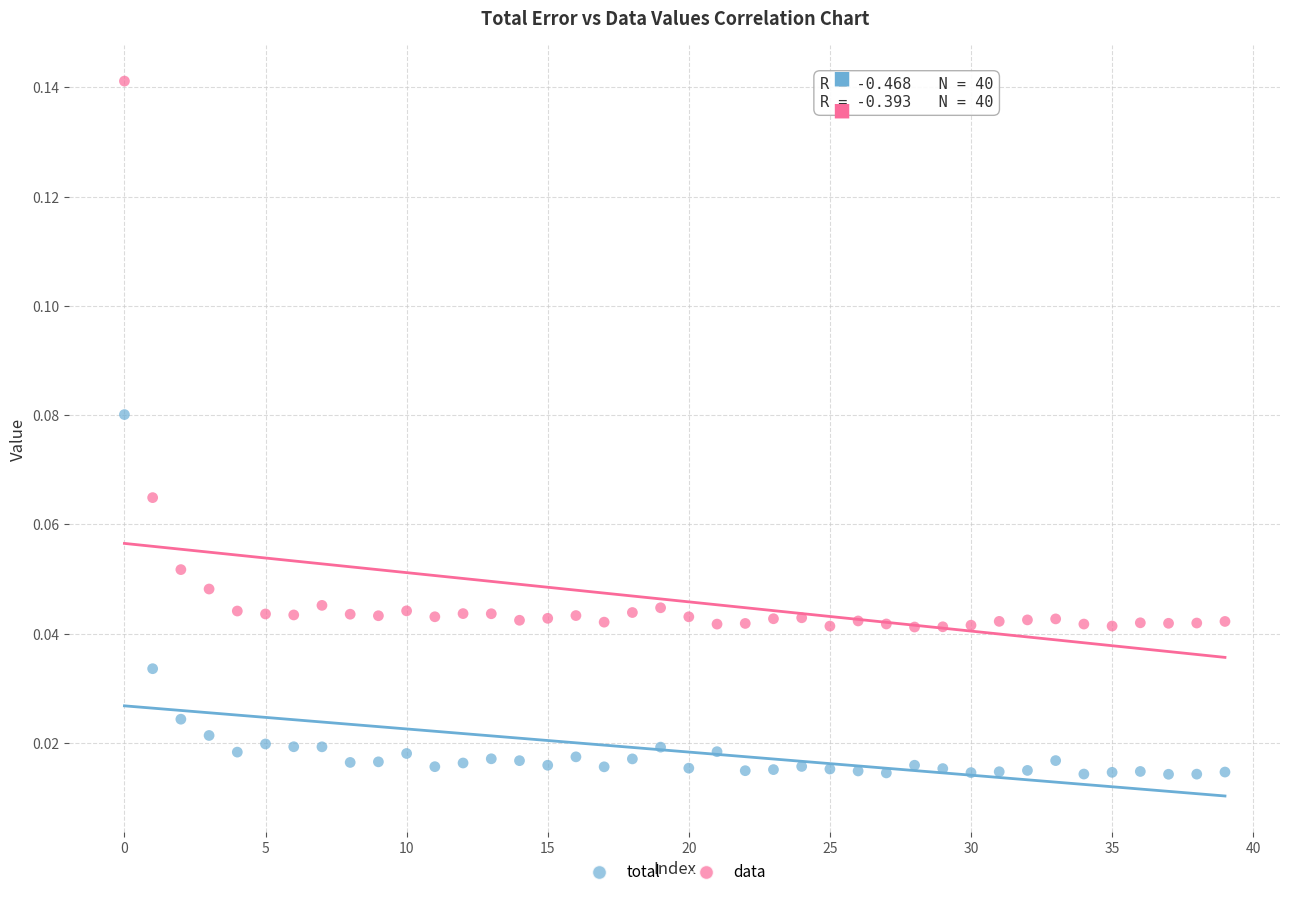

Which series reaches the minimum Y coordinate?

total